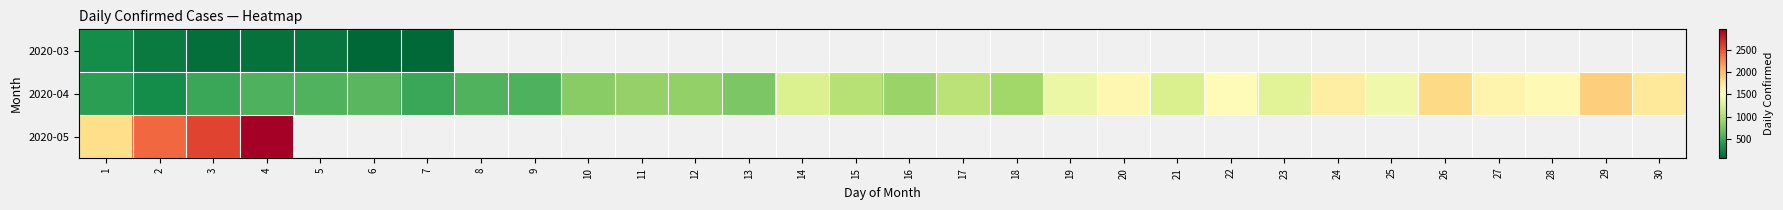

How many categories are shown in the chart?

30